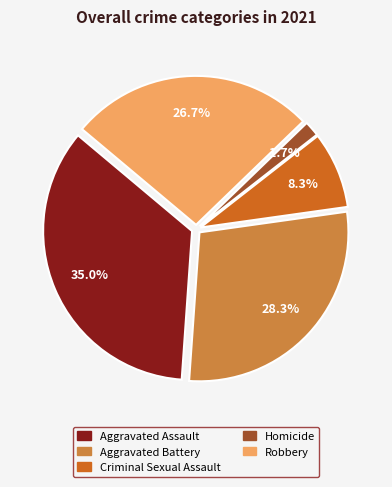

Which category has the biggest portion of the pie?

Aggravated Assault